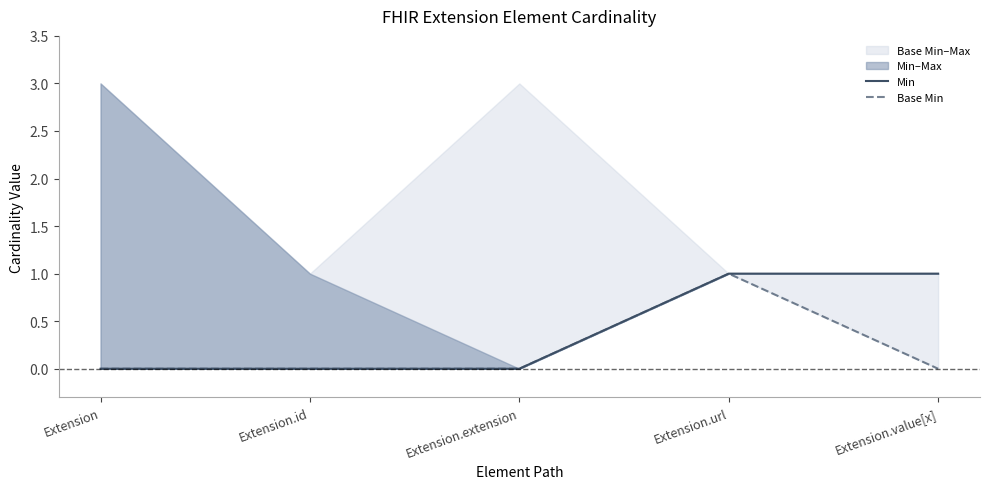

What is the label of the 2nd point from the left?

Extension.id